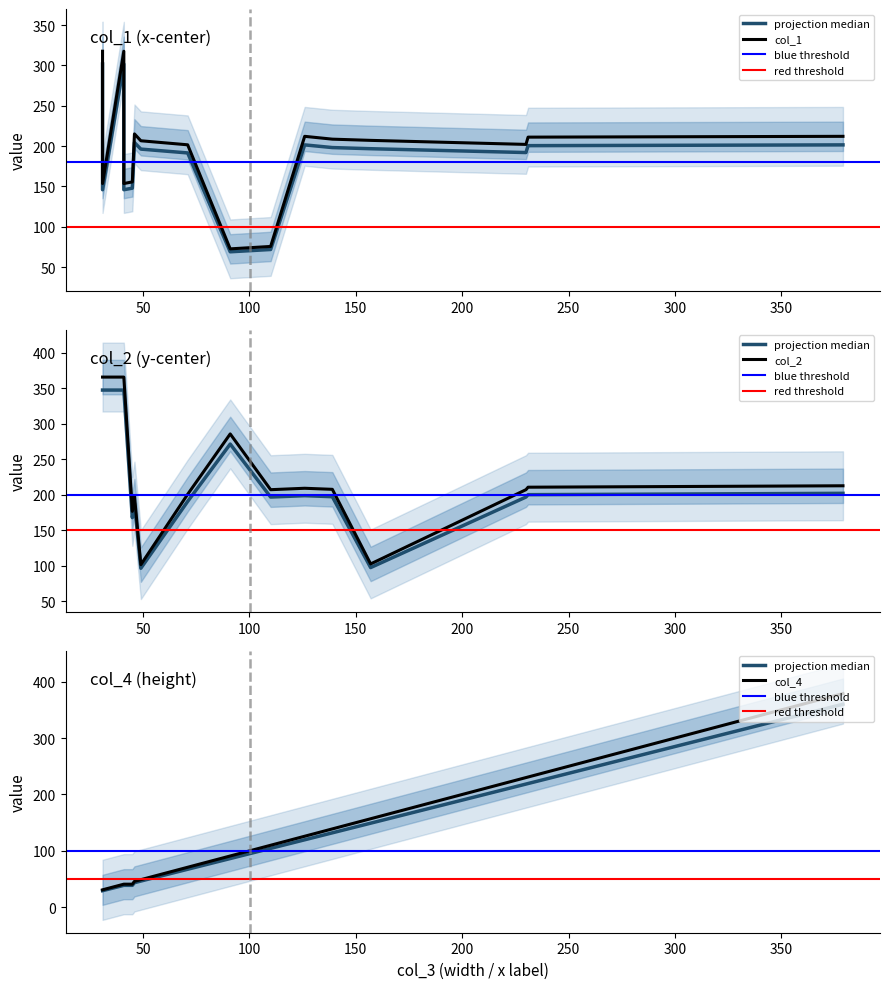

How many lines are shown in the chart?

3